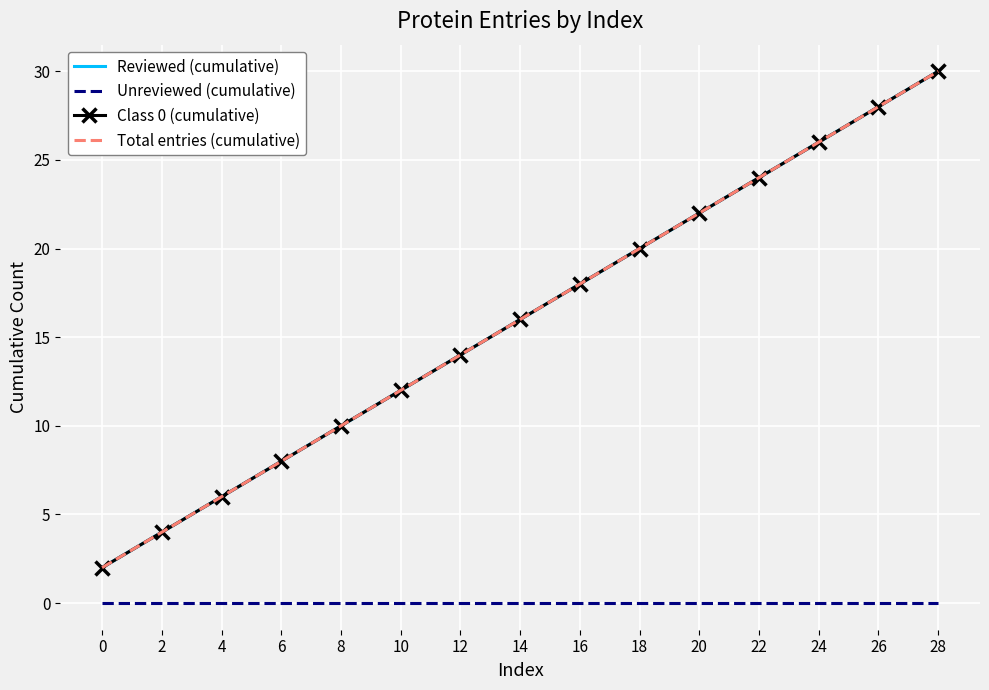

True or false: Reviewed (cumulative) and Total entries (cumulative) cross at least once.

False